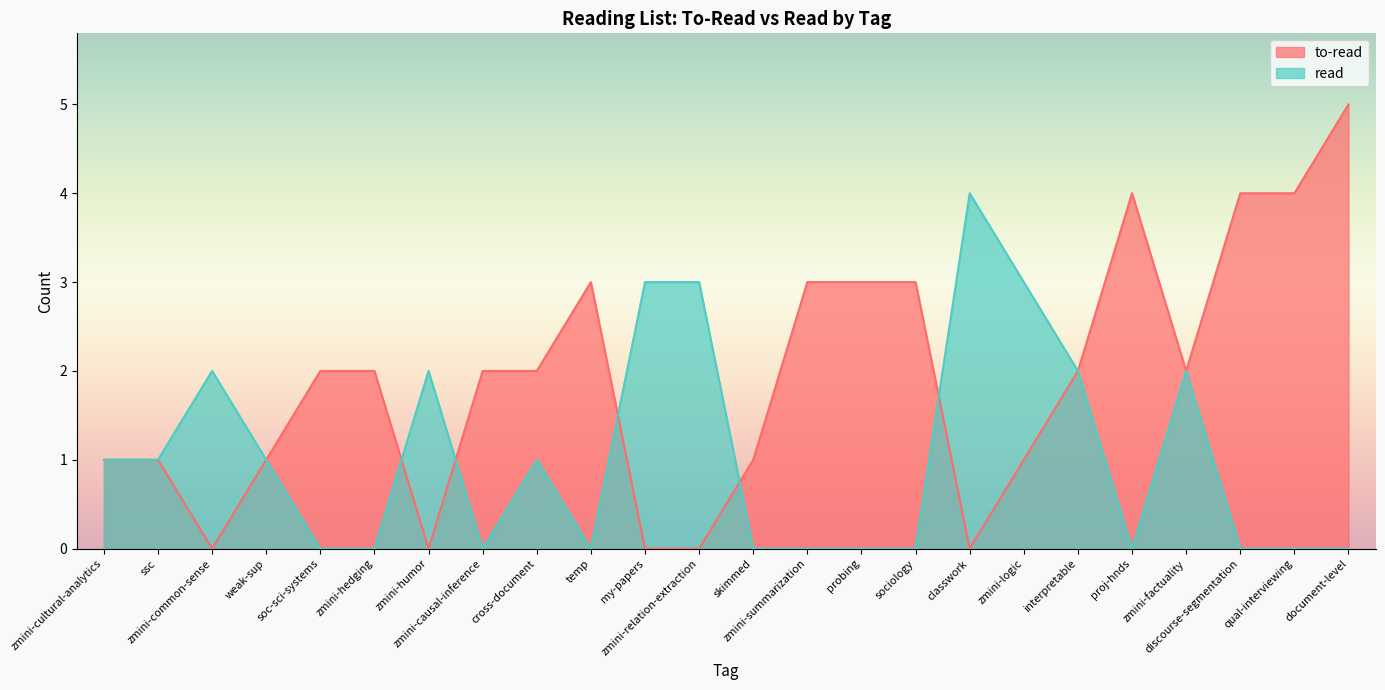

At which category is the sum across all series the highest?

document-level